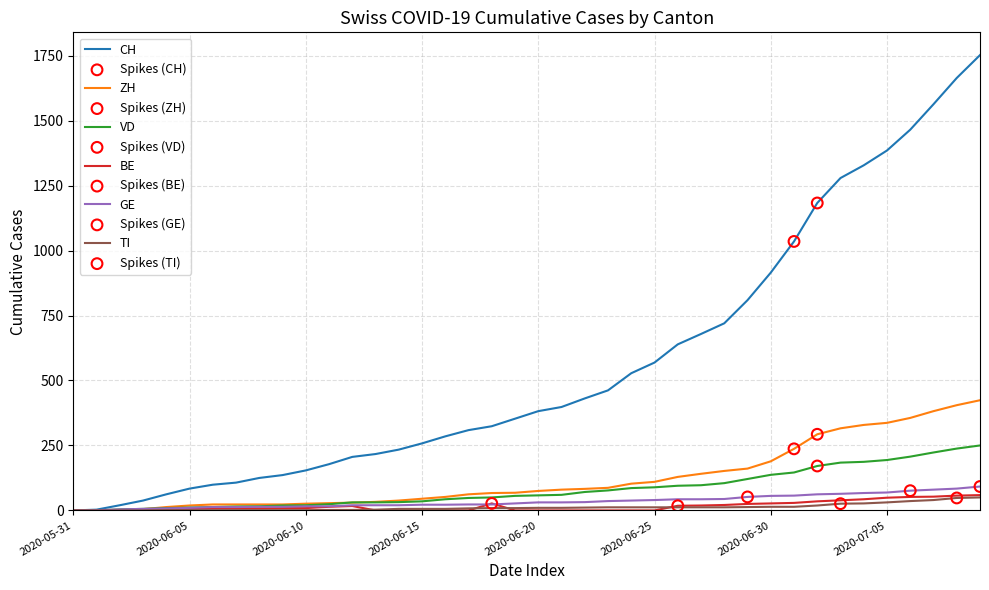

What is the maximum value shown in the chart?

1752